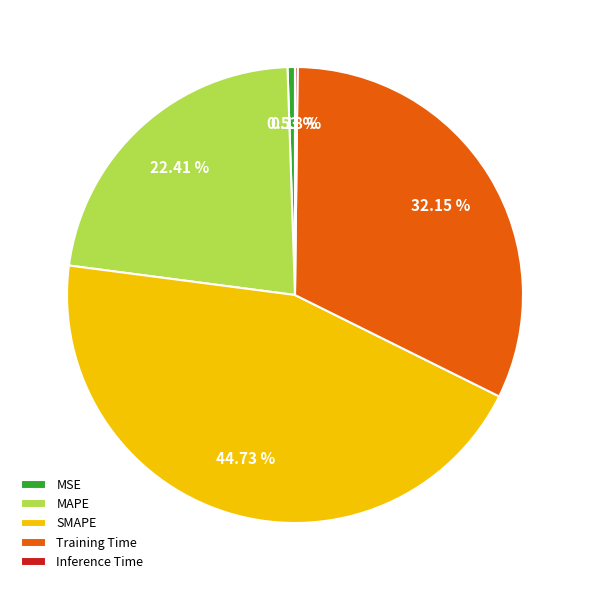

Which has a higher value, MSE or Training Time?

Training Time